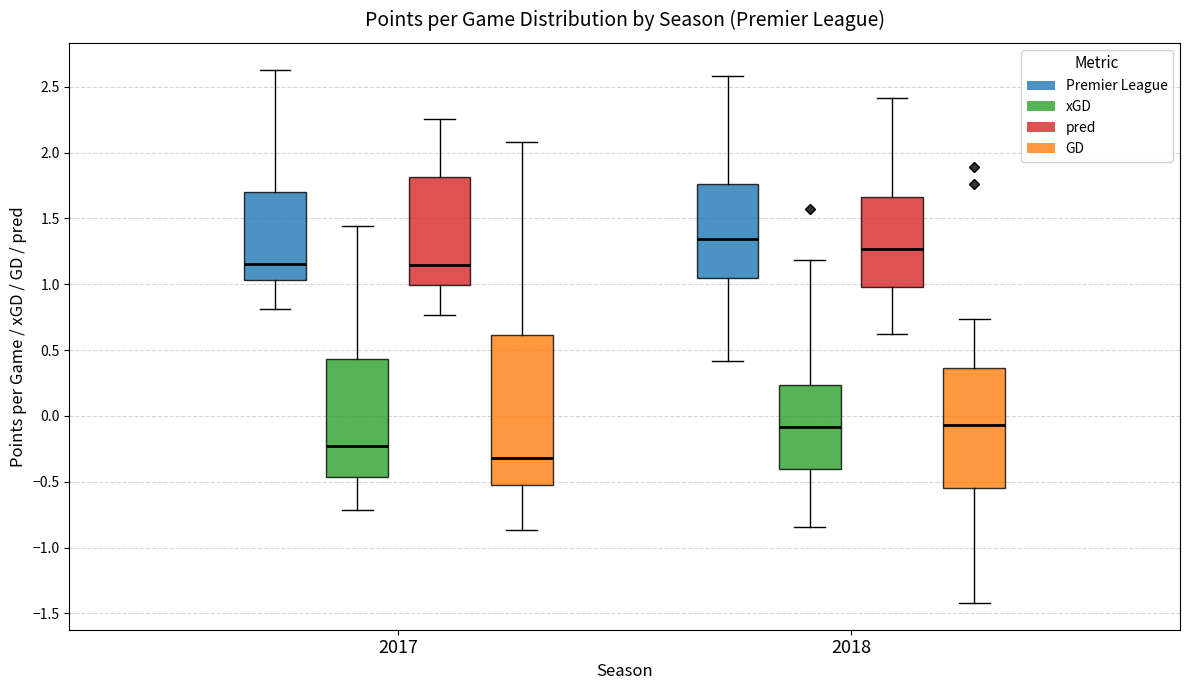

Comparing the boxes themselves (not the whiskers), which one is the tallest?

2017 (GD)